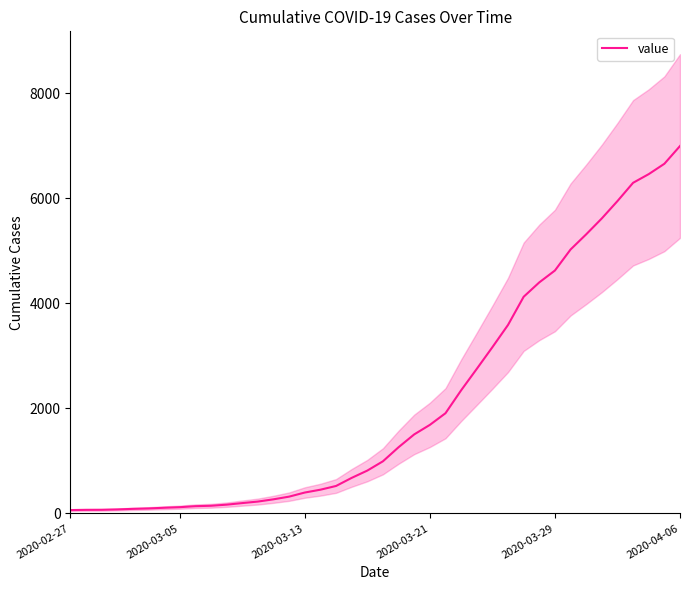

Is it true that the value at 12 is 298?

False